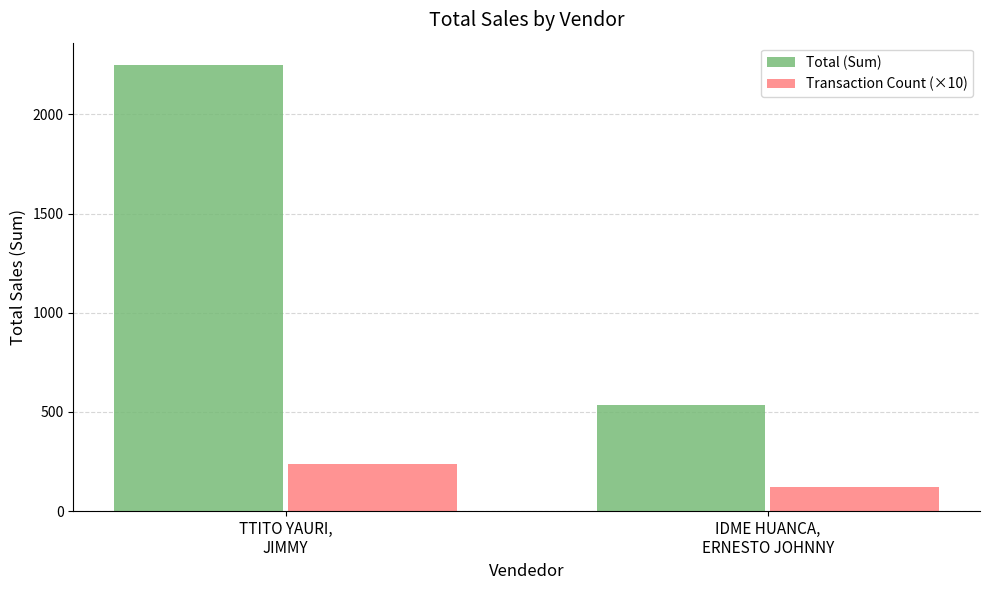

Where is Total (Sum) nearest to the value 1391?

IDME HUANCA,
ERNESTO JOHNNY